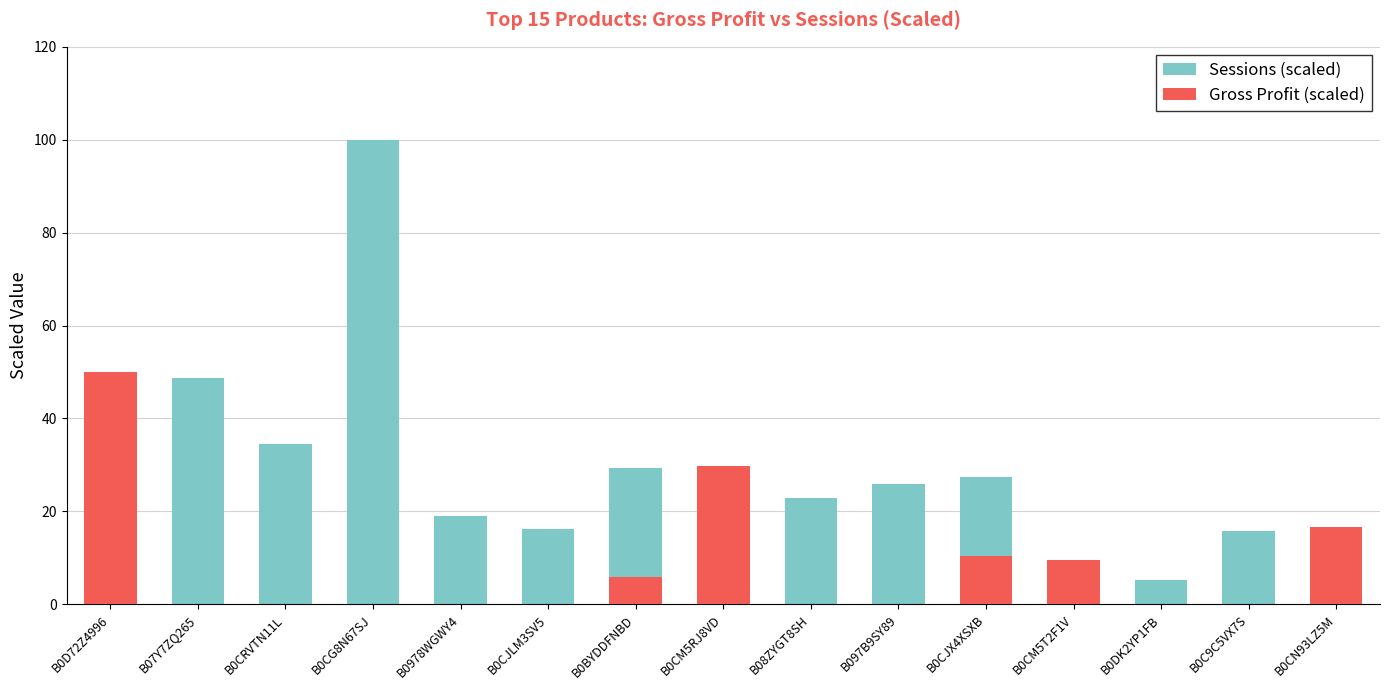

What are all the series names shown in the legend?

Sessions (scaled), Gross Profit (scaled)